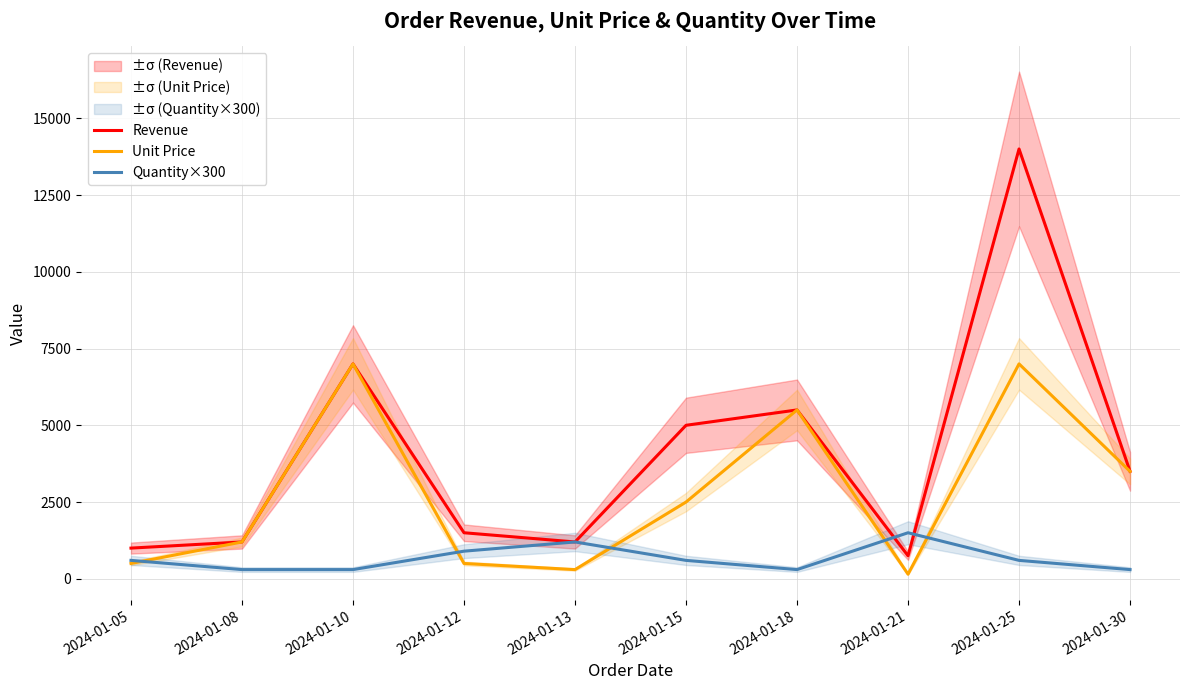

The Quantity×300 series shows 171 at 2024-01-08. True or false?

False